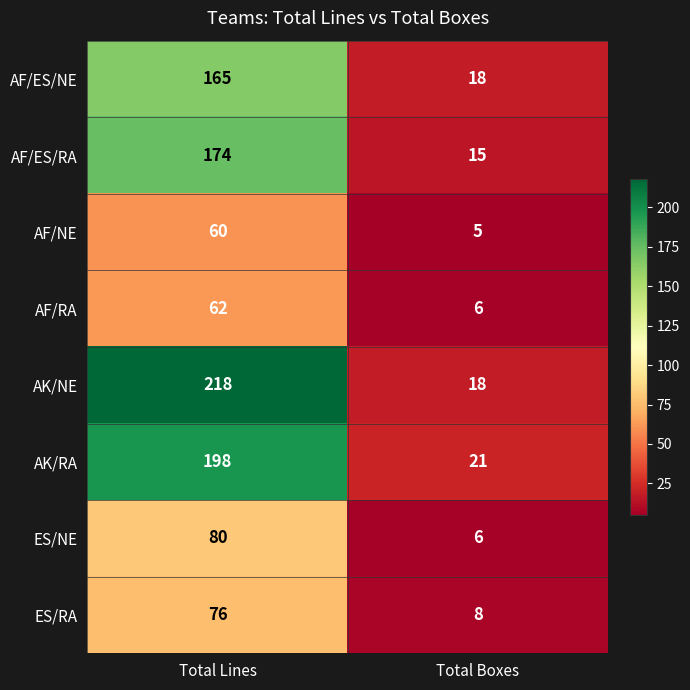

What is the difference between the AF/ES/RA values at Total Boxes and Total Lines?

159